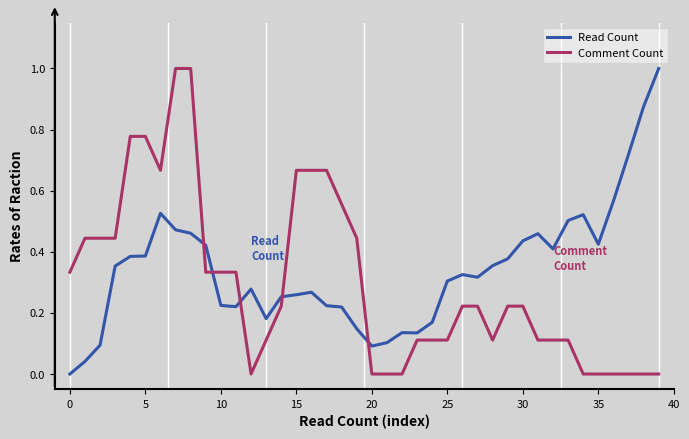

True or false: Read Count and Comment Count intersect in this chart.

True